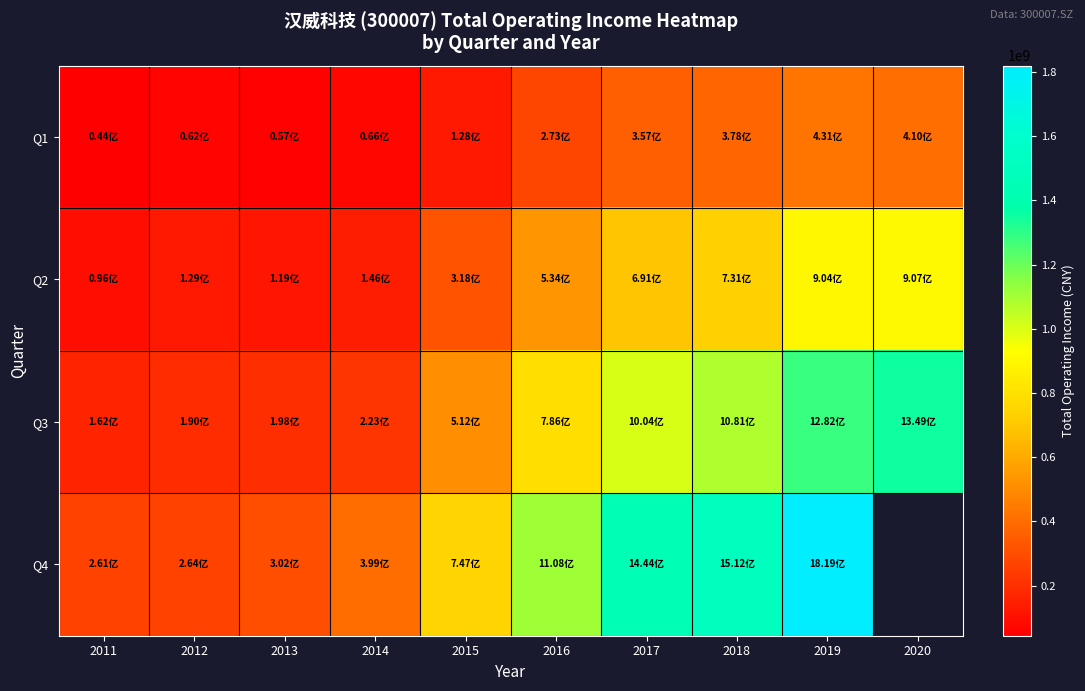

What is the average value of the Q3 series?

678706456.0